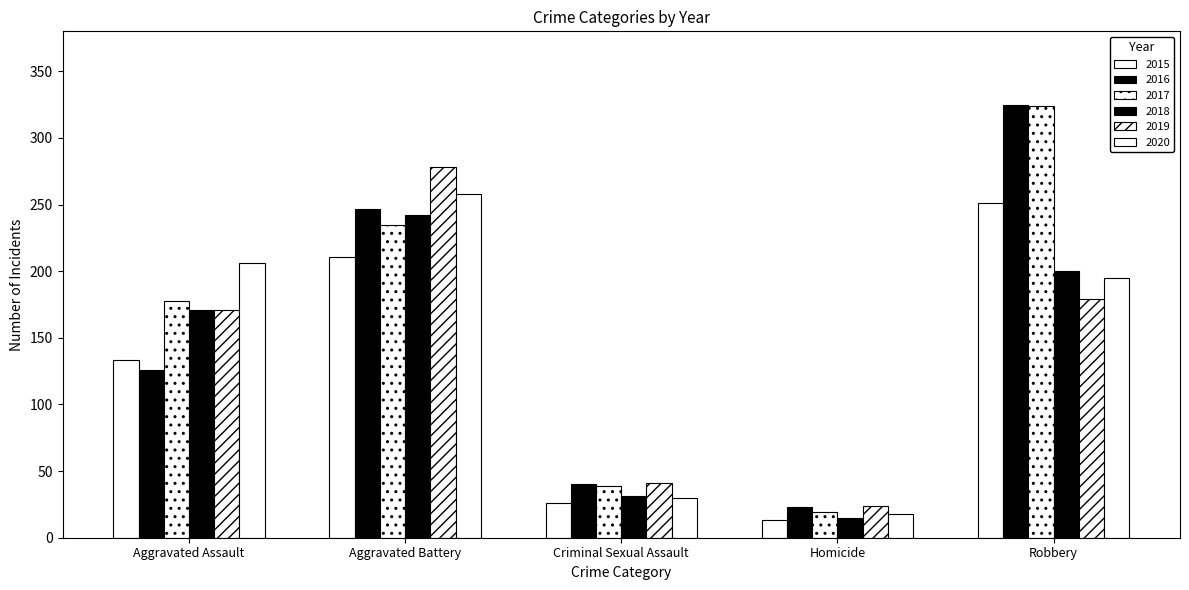

True or false: 2017 has a value of 525 at Robbery.

False